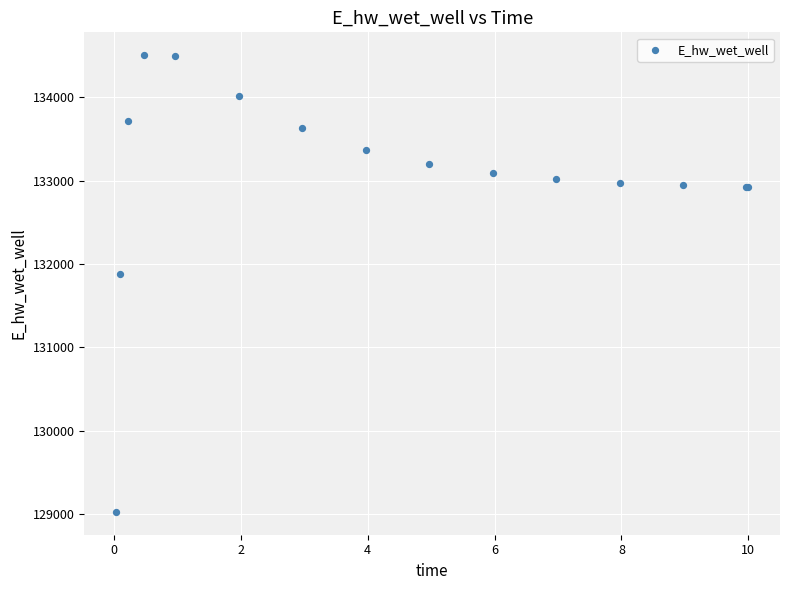

What Y value in the scatter plot is closest to 131765?

131884.6